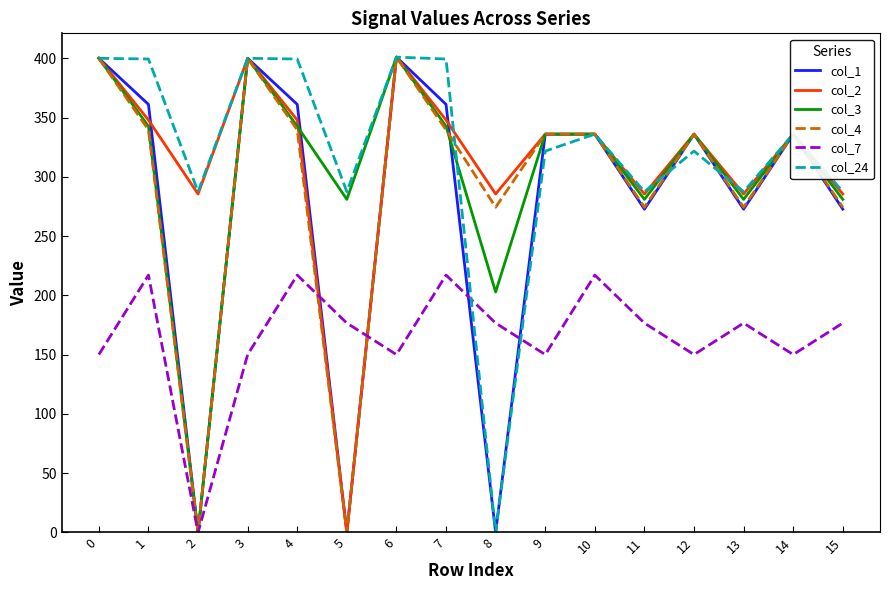

Between which two adjacent categories do col_7 and col_2 first intersect?

4 and 5